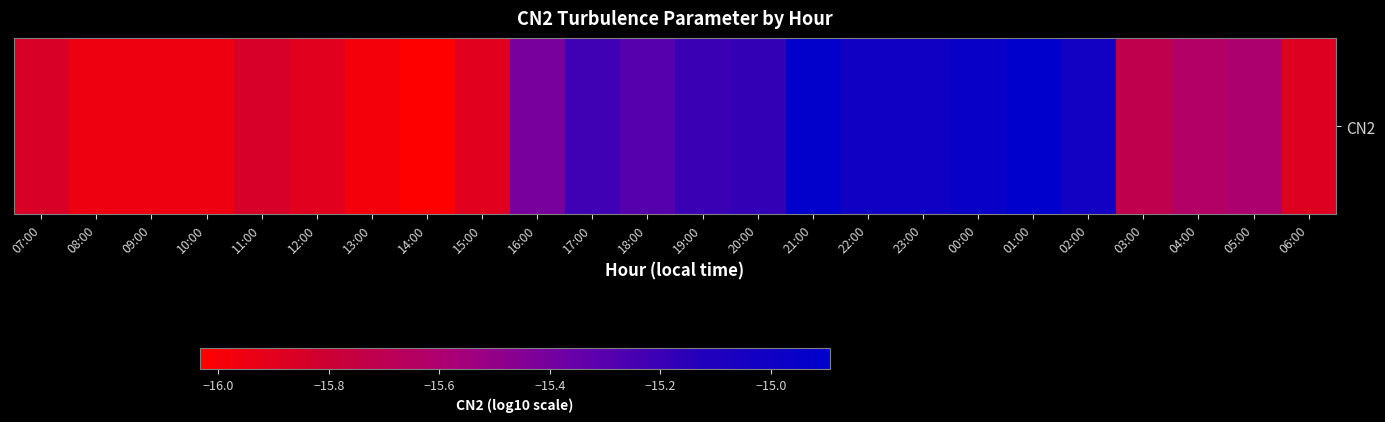

What is the change in value from 21:00 to 04:00?

-0.7